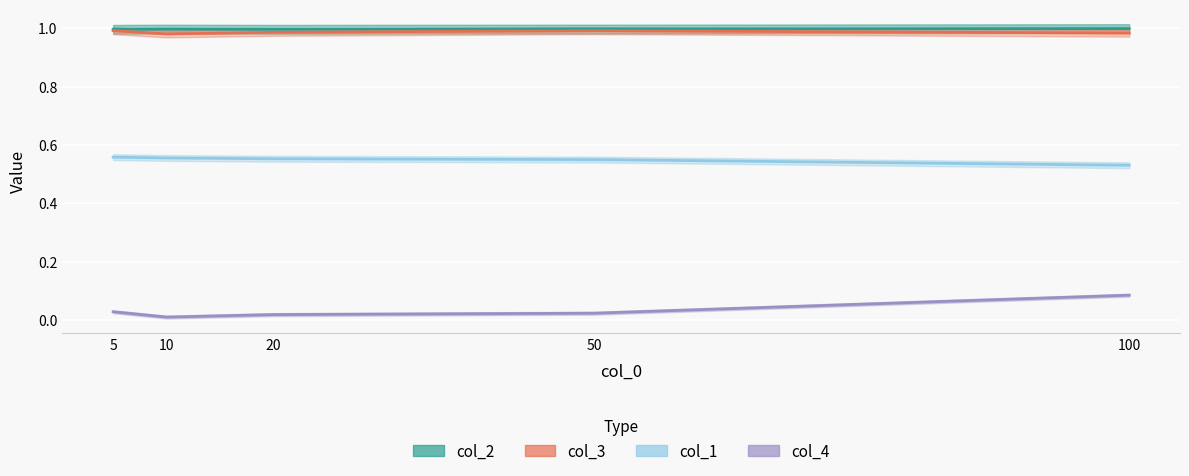

How many lines are shown in the chart?

4